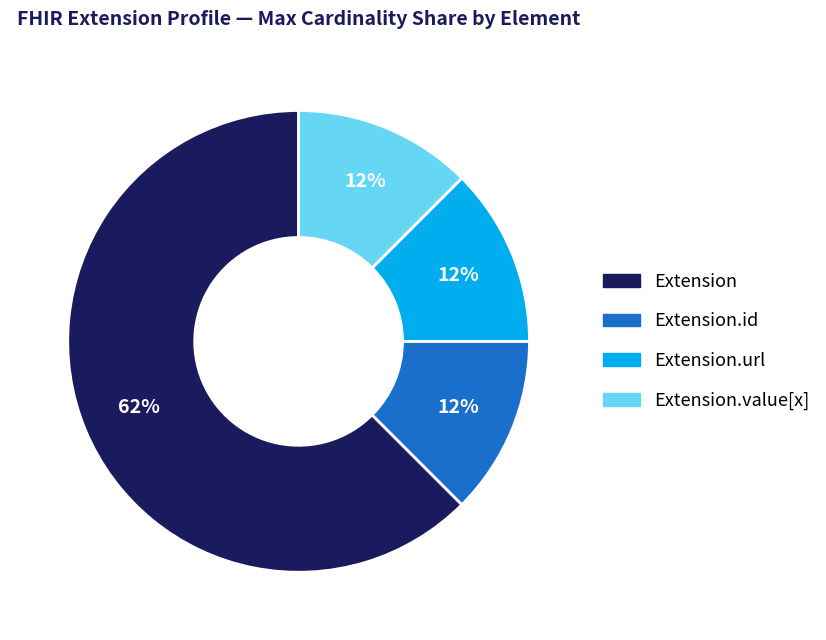

Is the sum of Extension.value[x] and Extension greater than half?

Yes